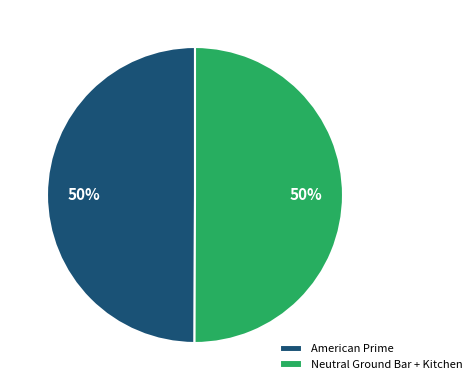

To the nearest percent, what percentage of the pie is Neutral Ground Bar + Kitchen?

50%